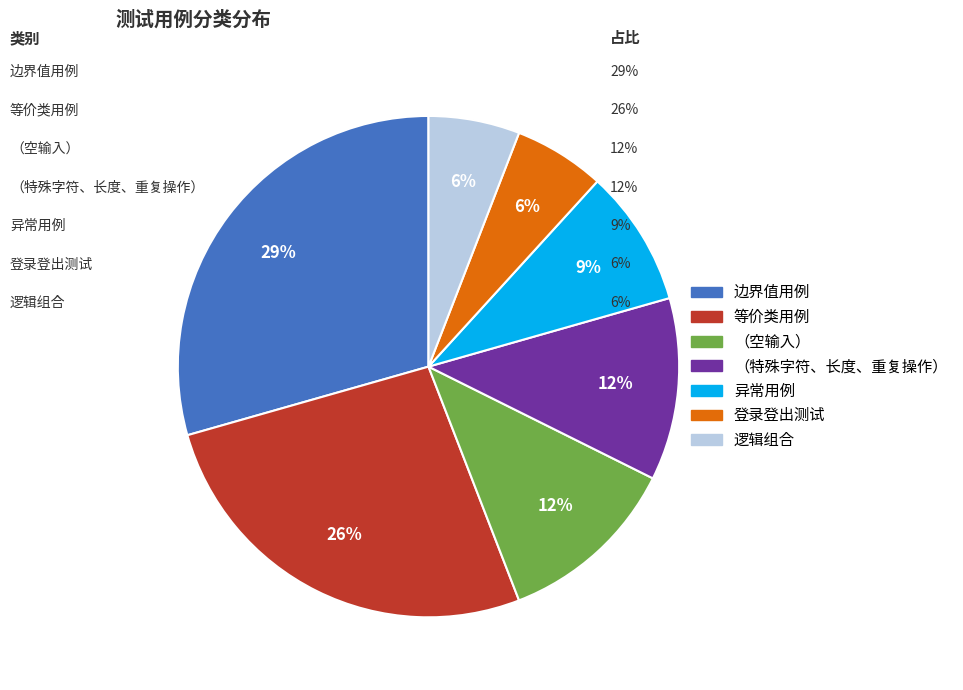

Which category has the biggest portion of the pie?

边界值用例